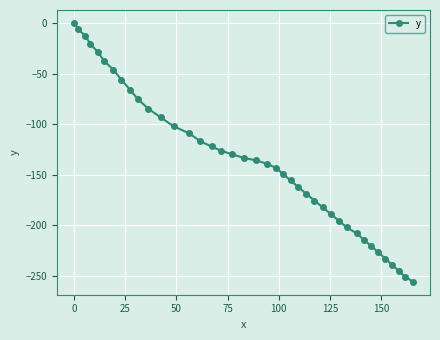

What is the sum of all values?

-5458.6